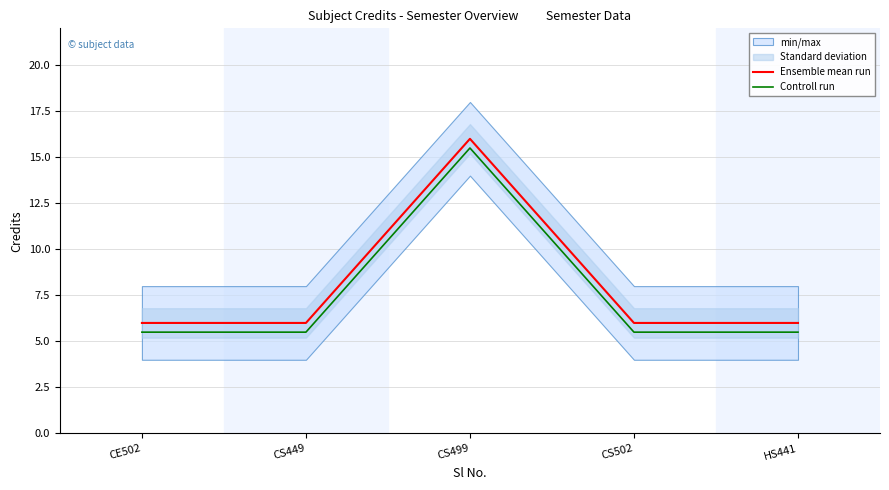

Is it true that Controll run equals 7.3 at CE502?

False